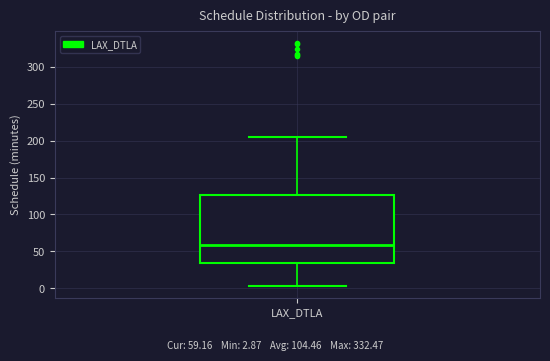

Where is the lower edge of the box for LAX_DTLA on the y-axis? The values are not printed on the chart, so give them approximately, as read against the axis.

35